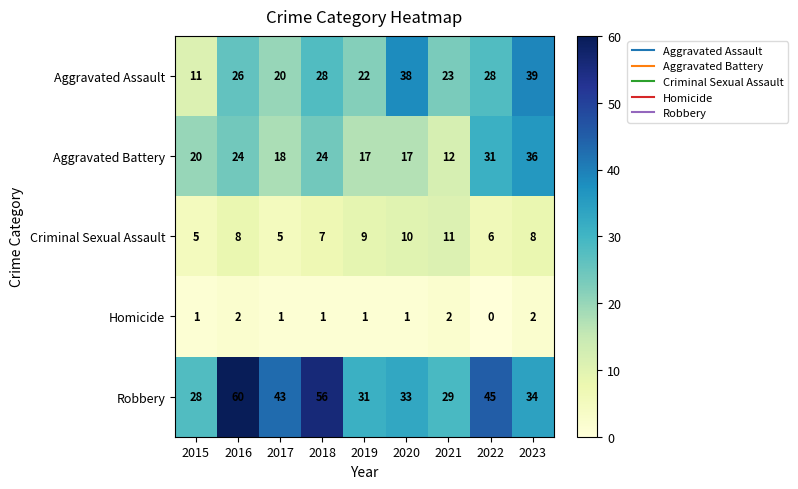

True or false: Homicide has a value of 1 at 2018.

True